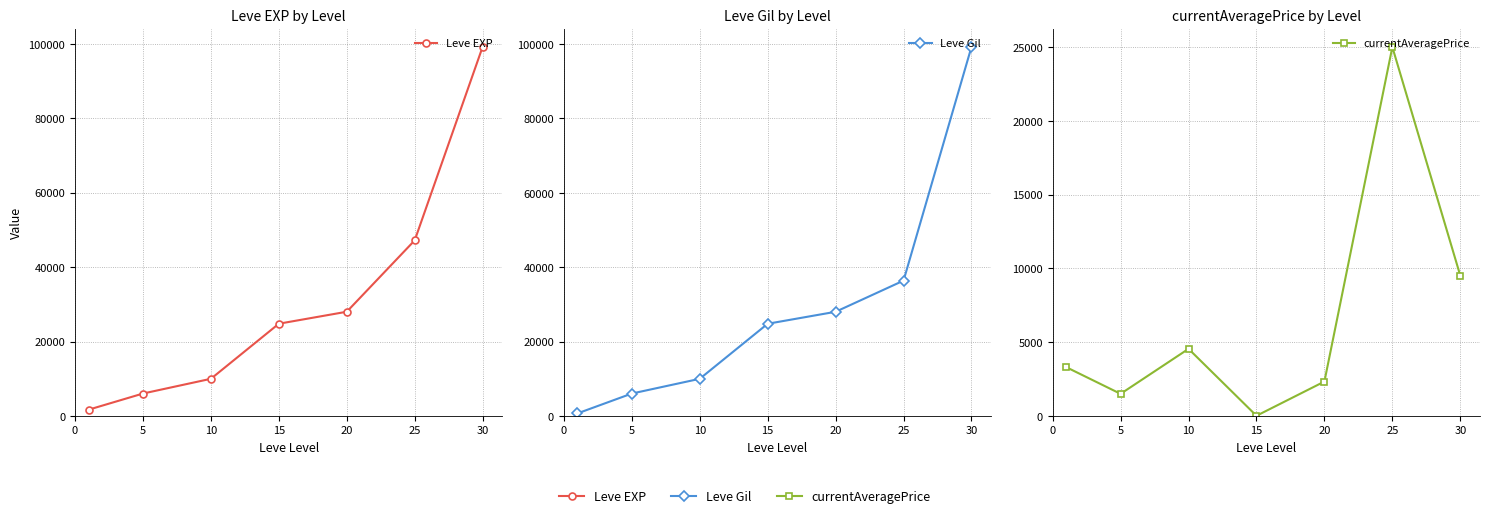

How many data points in Leve Gil are less than 24790?

3